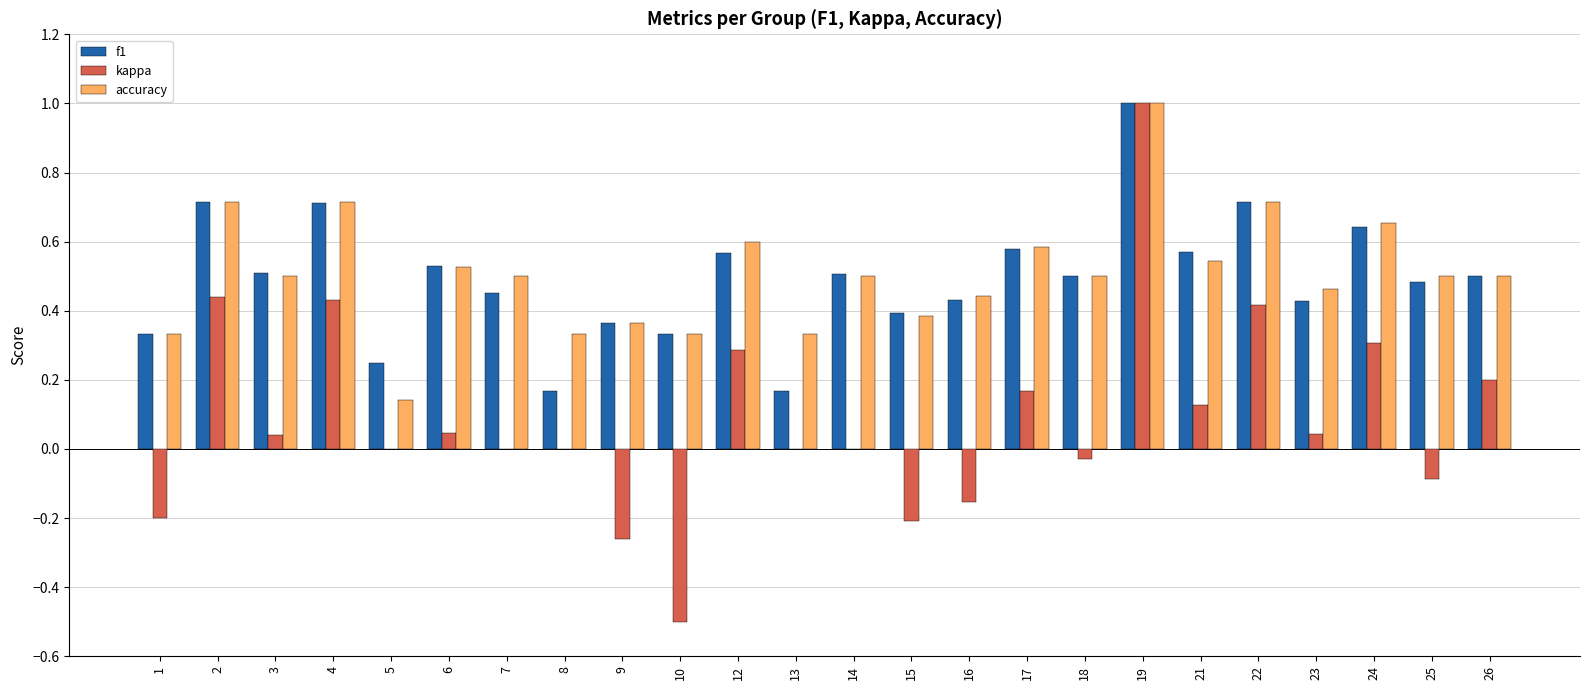

What are all the series names shown in the legend?

f1, kappa, accuracy